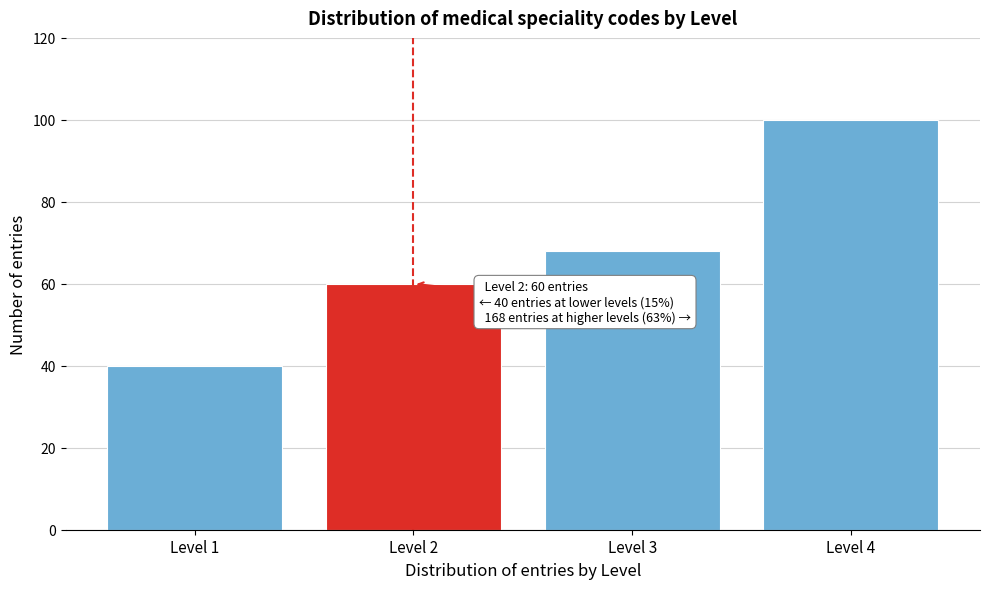

Reading left to right, what are all the values shown in this chart?

40	60	68	100